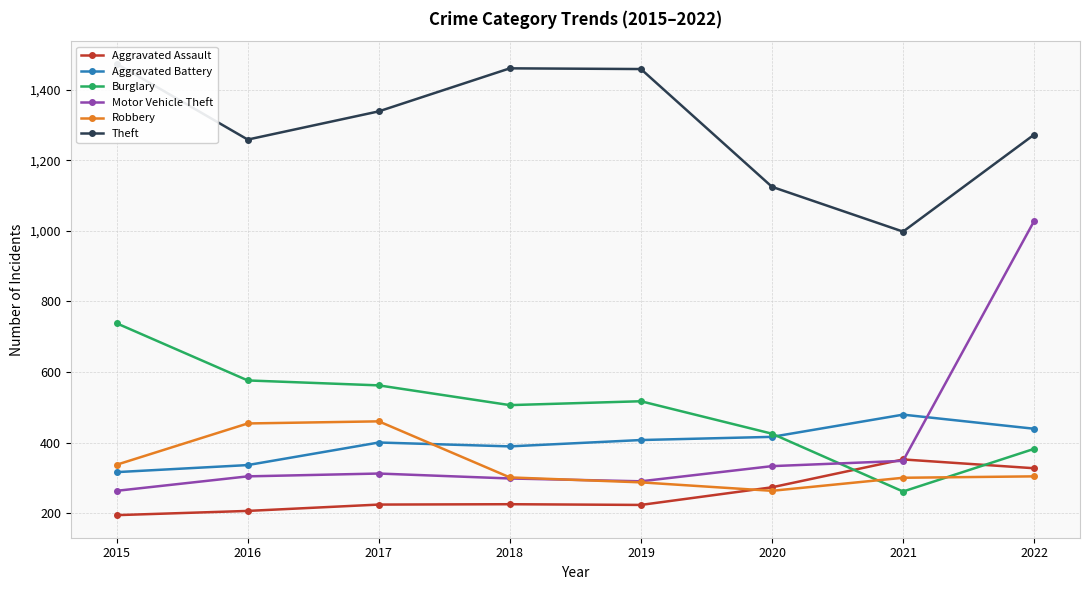

The Motor Vehicle Theft series shows 348 at 2021. True or false?

True